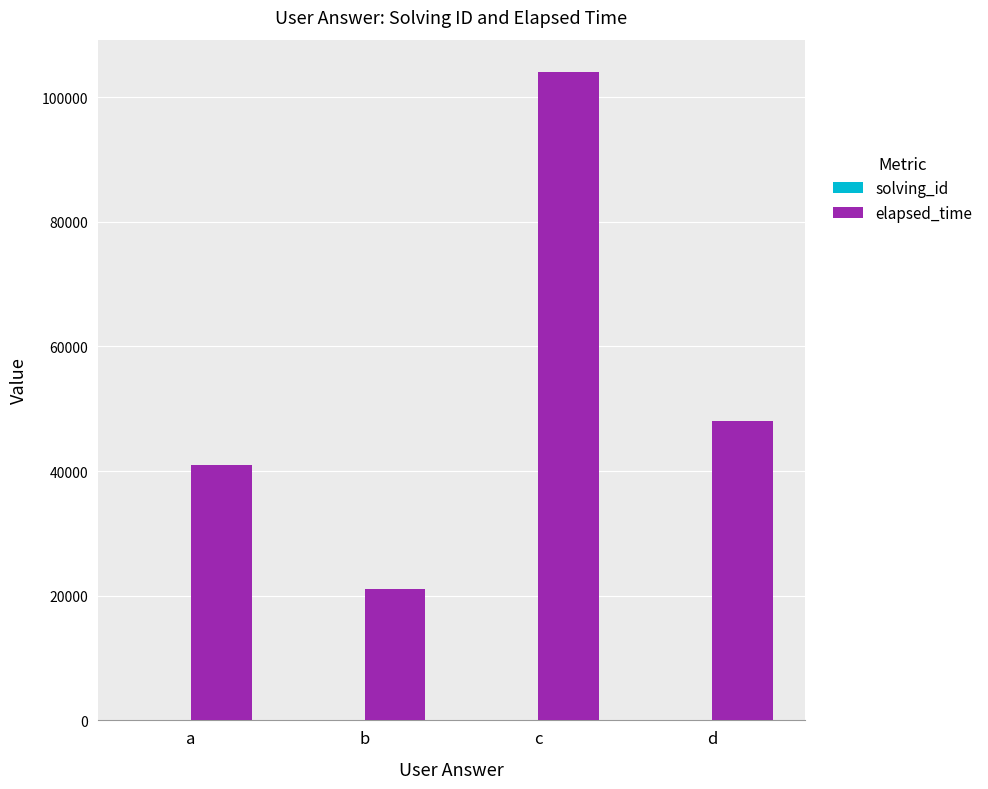

Which series has the largest total across all categories?

elapsed_time